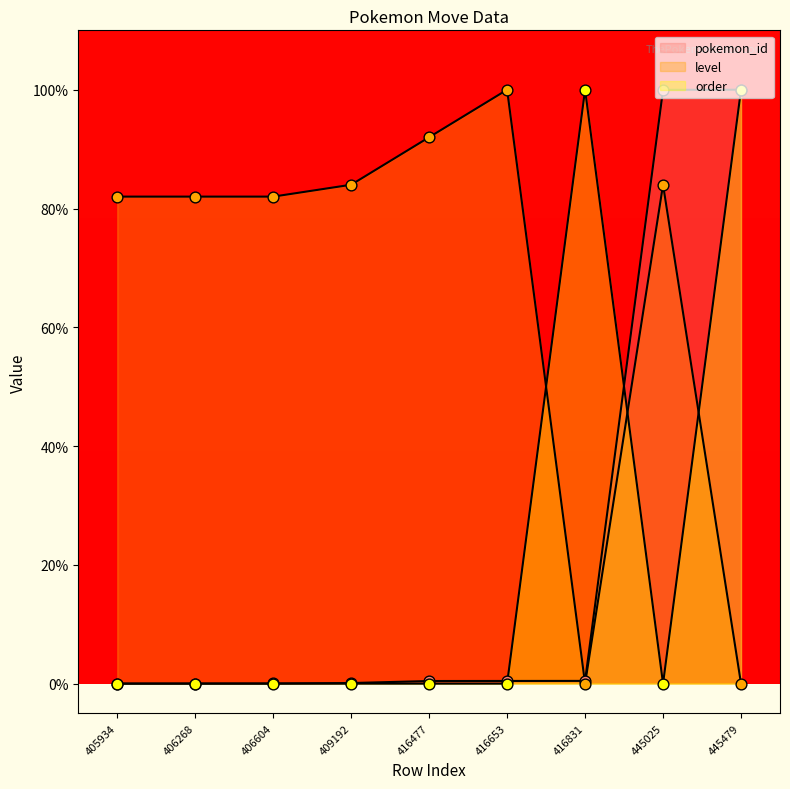

Which series has the largest total across all categories?

level